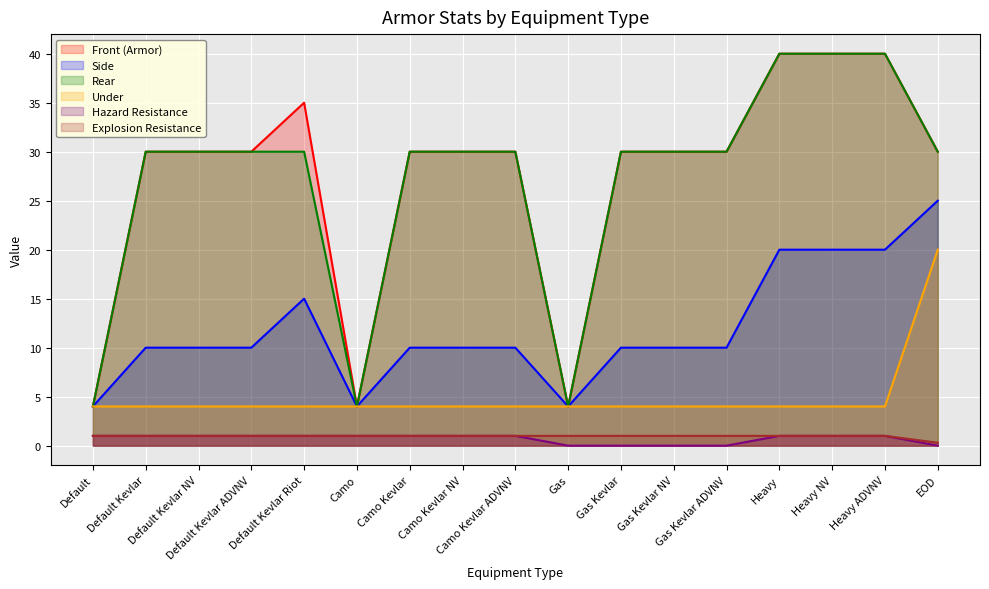

How many positive values does the Hazard Resistance series have?

12